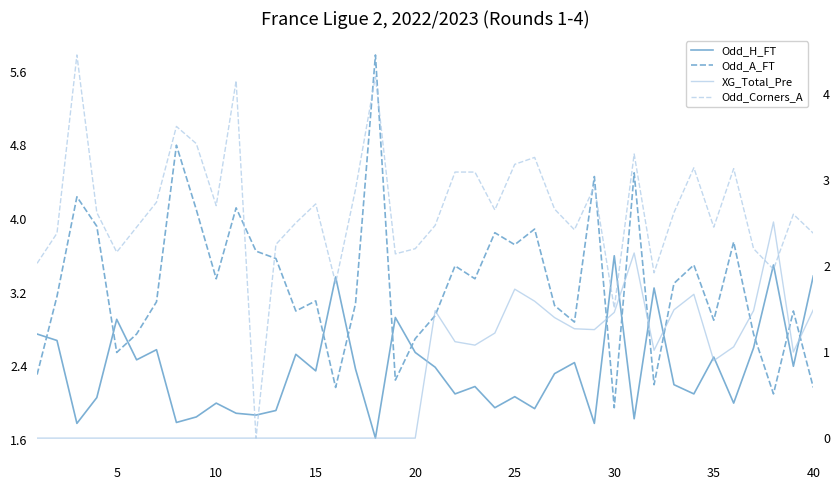

How many categories are shown in the chart?

40